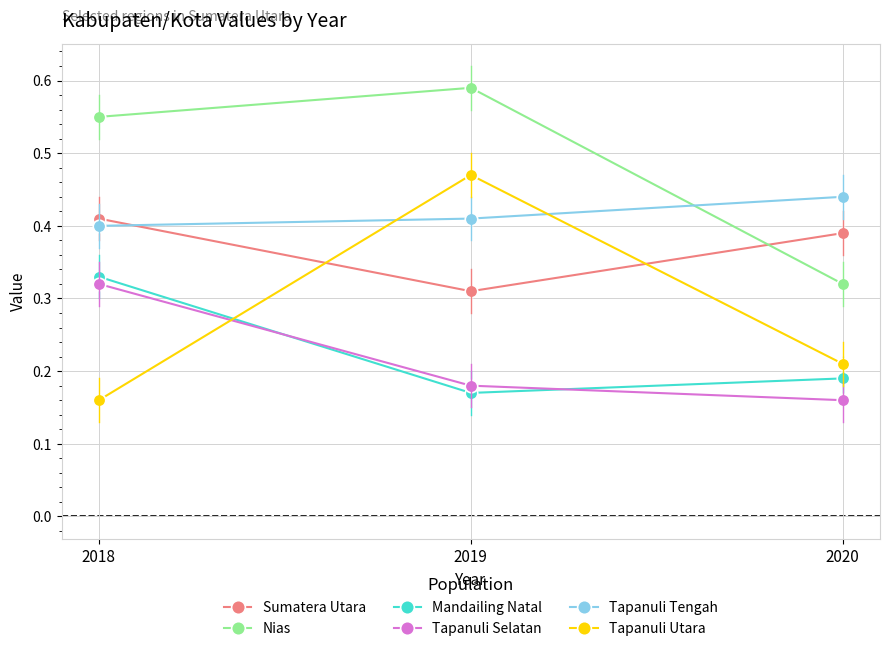

What is the sum of all Nias values?

1.5